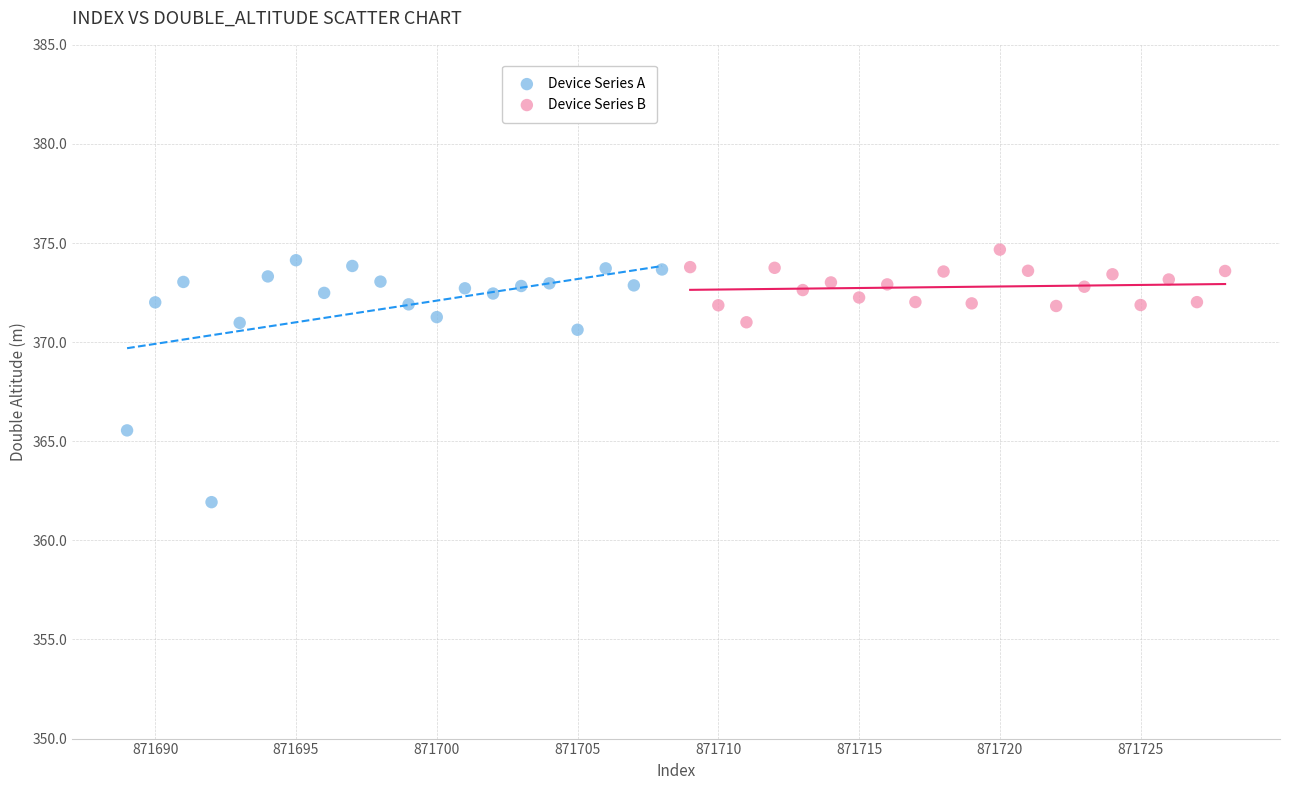

Which series has the largest Y range (max minus min)?

Device Series A